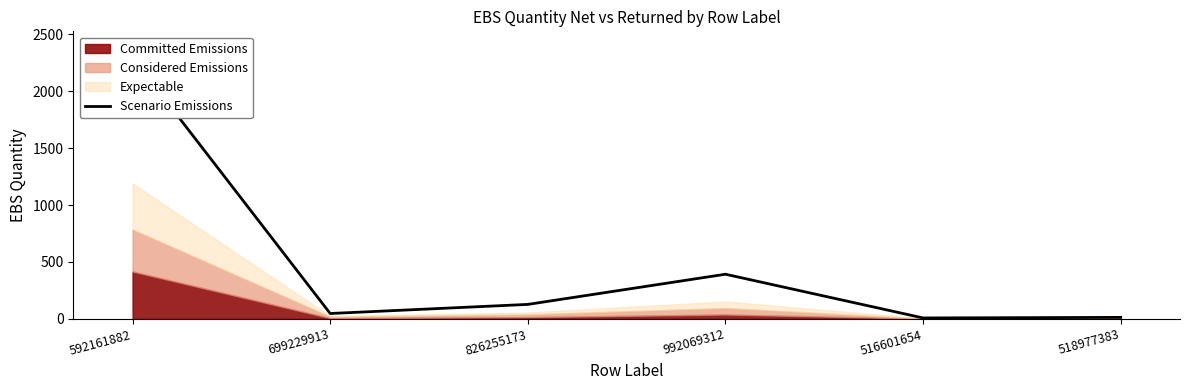

List the labels in order of value, smallest first.

516601654, 518977383, 699229913, 826255173, 992069312, 592161882